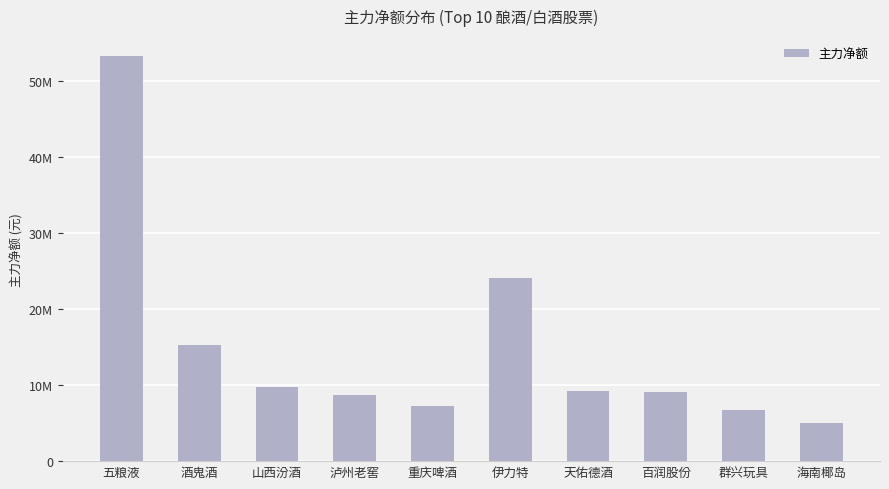

Are the bars horizontal?

No